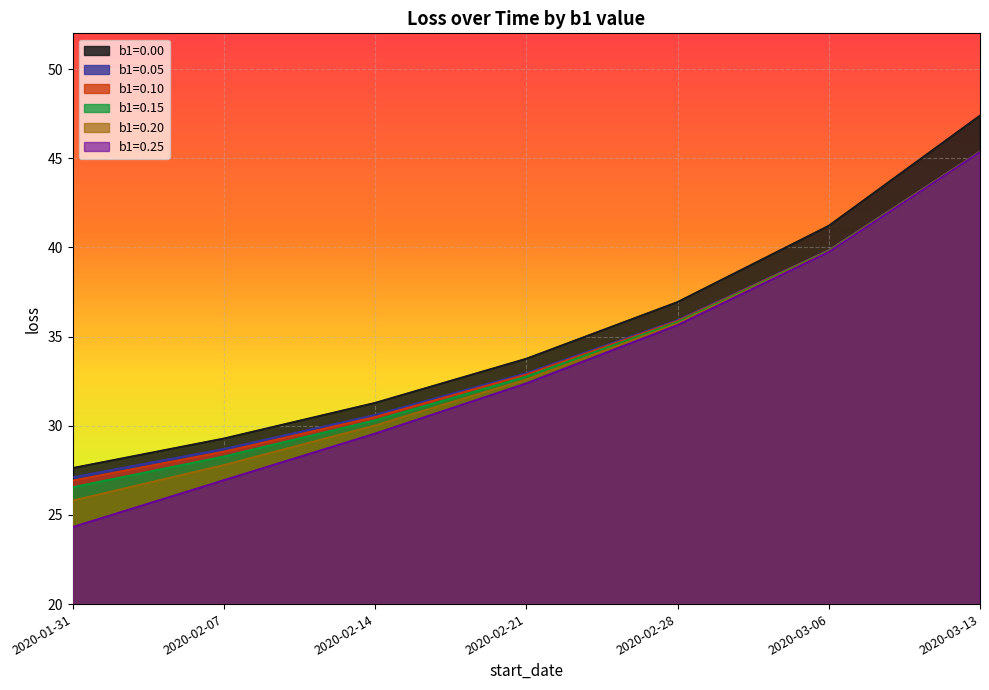

What is the sum of all b1=0.20 values?

237.0